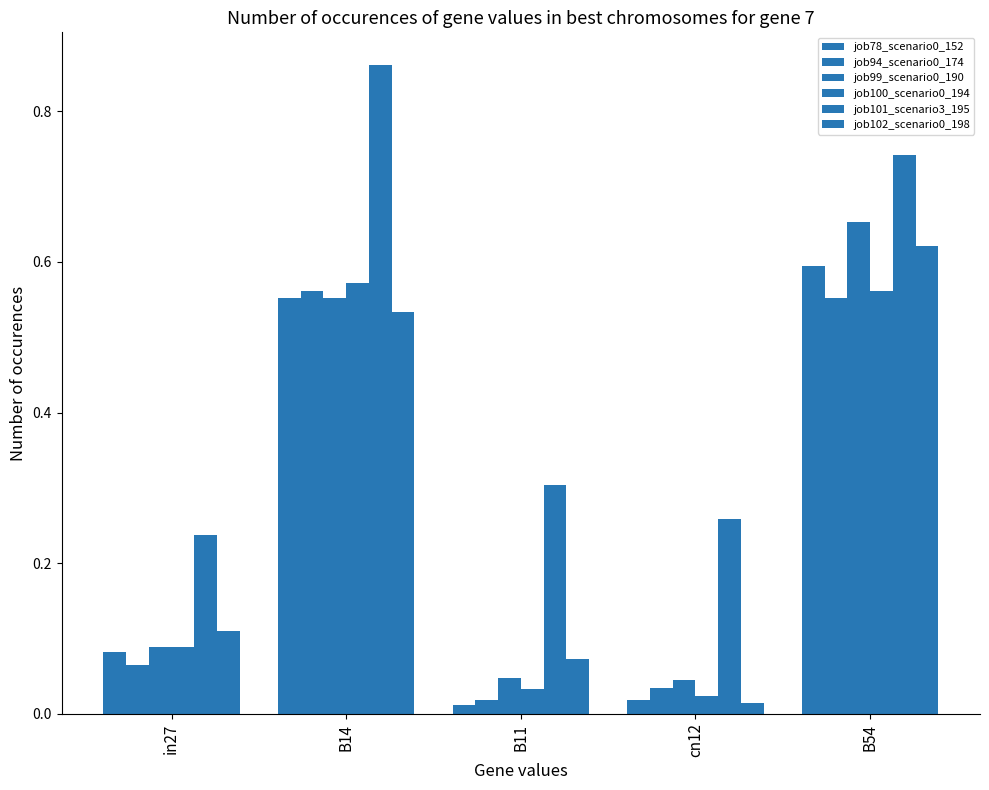

What is the label of the 5th bar from the left?

B54